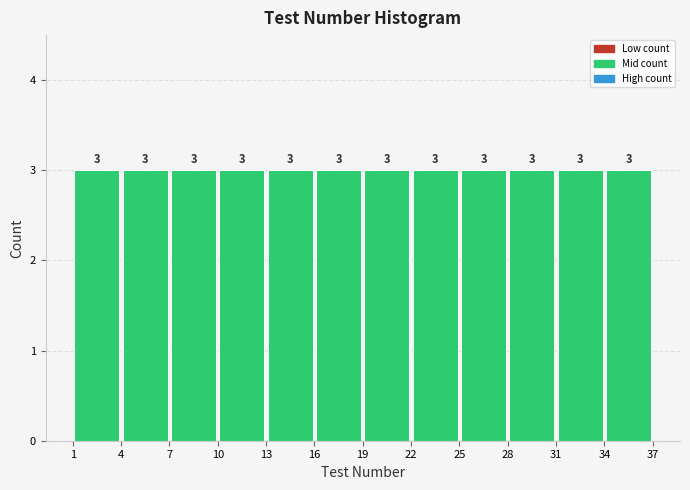

Reading left to right, list every bar in this chart as the range it spans on the x-axis followed by its height.

1 to 4: 3
4 to 7: 3
7 to 10: 3
10 to 13: 3
13 to 16: 3
16 to 19: 3
19 to 22: 3
22 to 25: 3
25 to 28: 3
28 to 31: 3
31 to 34: 3
34 to 37: 3